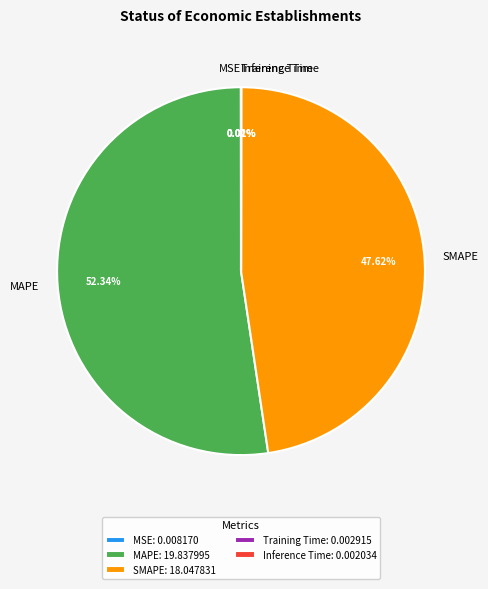

Is there any slice that represents more than half of the pie?

Yes